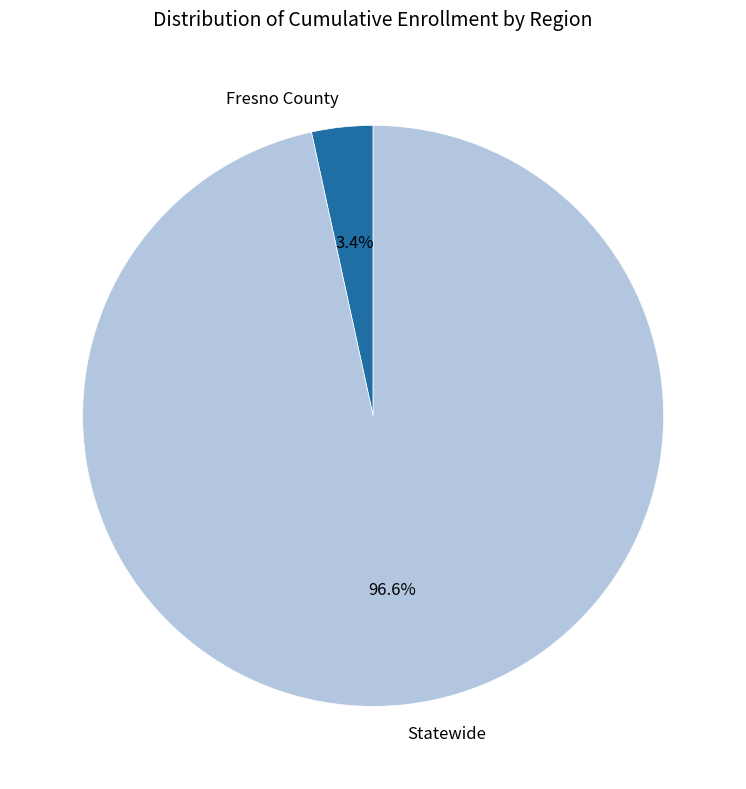

Is there any slice that represents more than half of the pie?

Yes